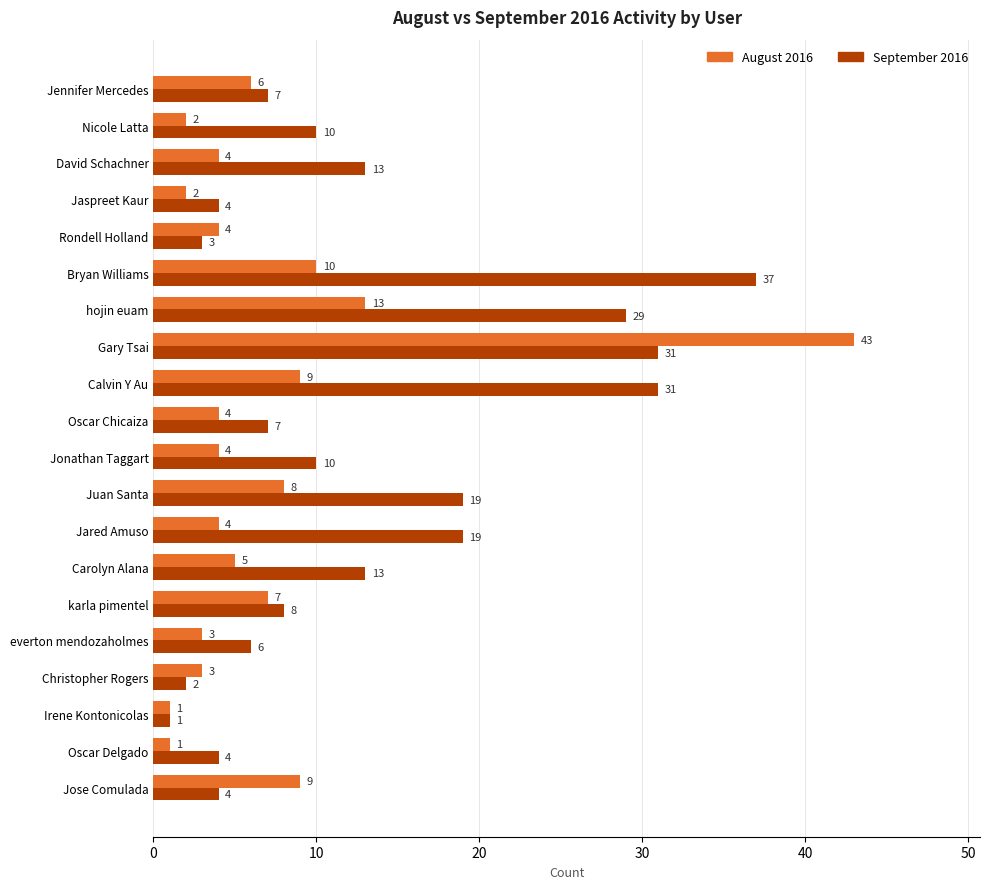

What is the maximum value shown in the chart?

43